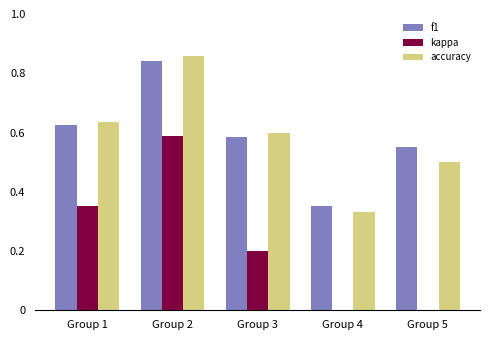

Is the value of accuracy at Group 3 greater than the value of f1 at Group 5?

Yes